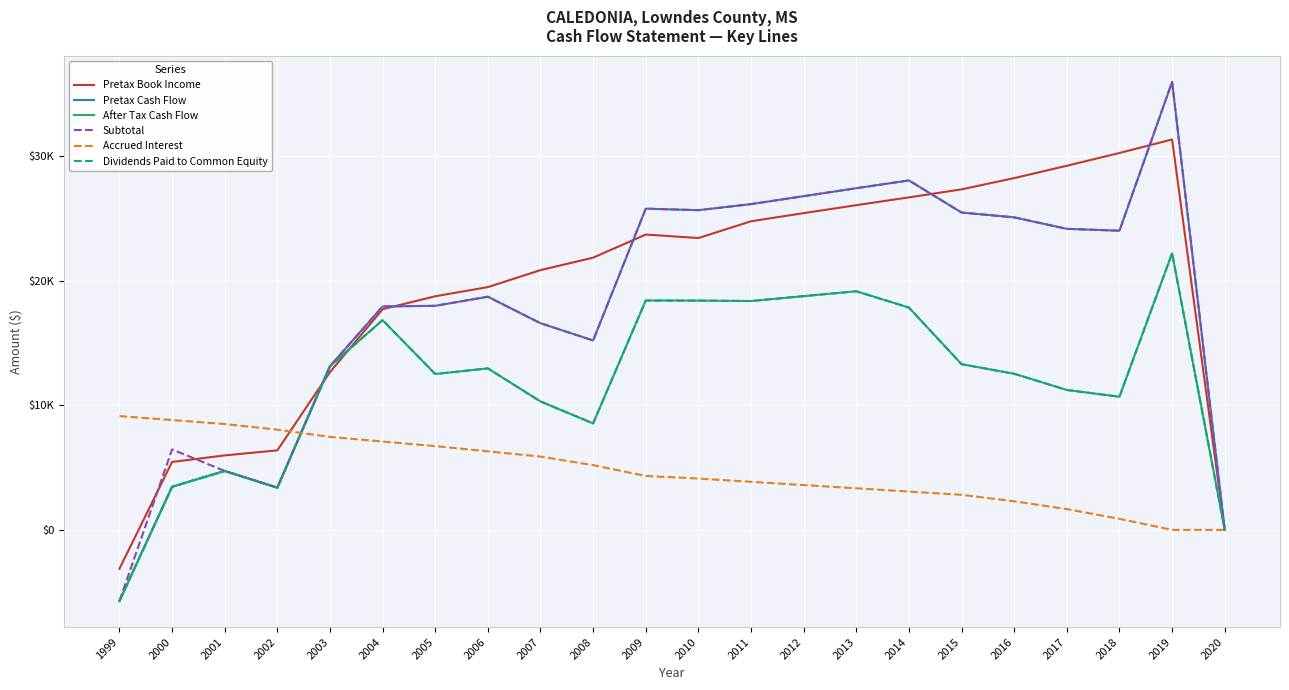

Which category has the highest value in the Pretax Cash Flow series?

2019